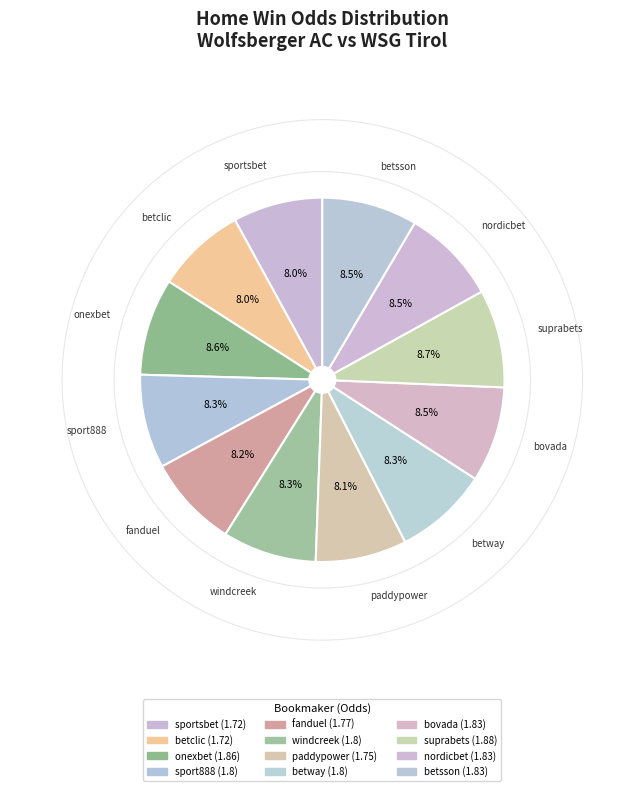

How many segments does this pie chart have?

12